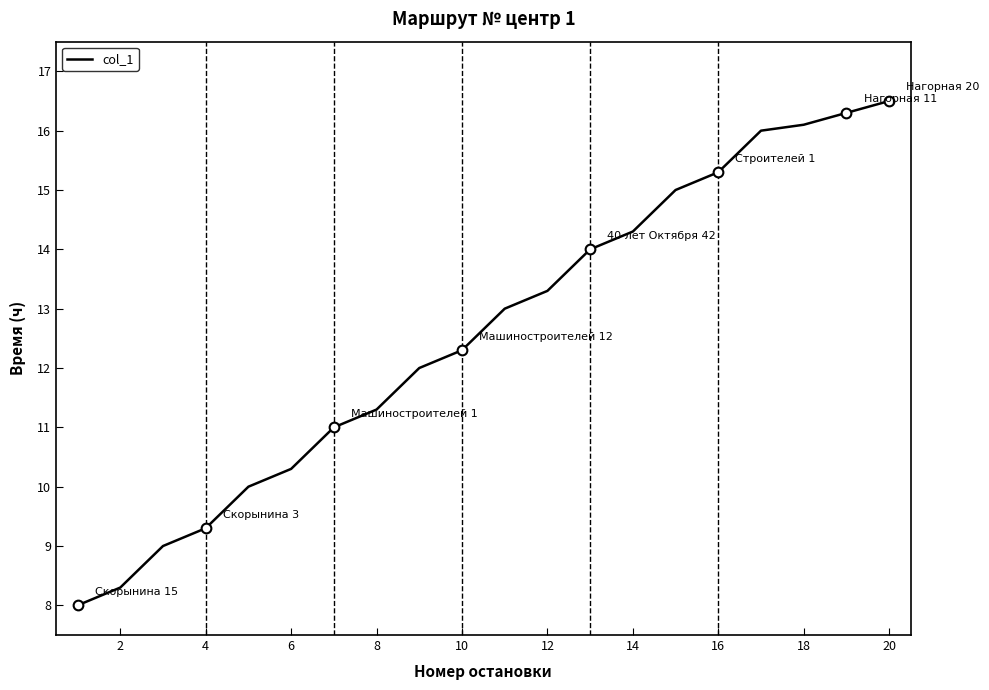

Reading right to left, list all the values displayed in this chart.

16.5	16.3	16.1	16.0	15.3	15.0	14.3	14.0	13.3	13.0	12.3	12.0	11.3	11.0	10.3	10.0	9.3	9.0	8.3	8.0